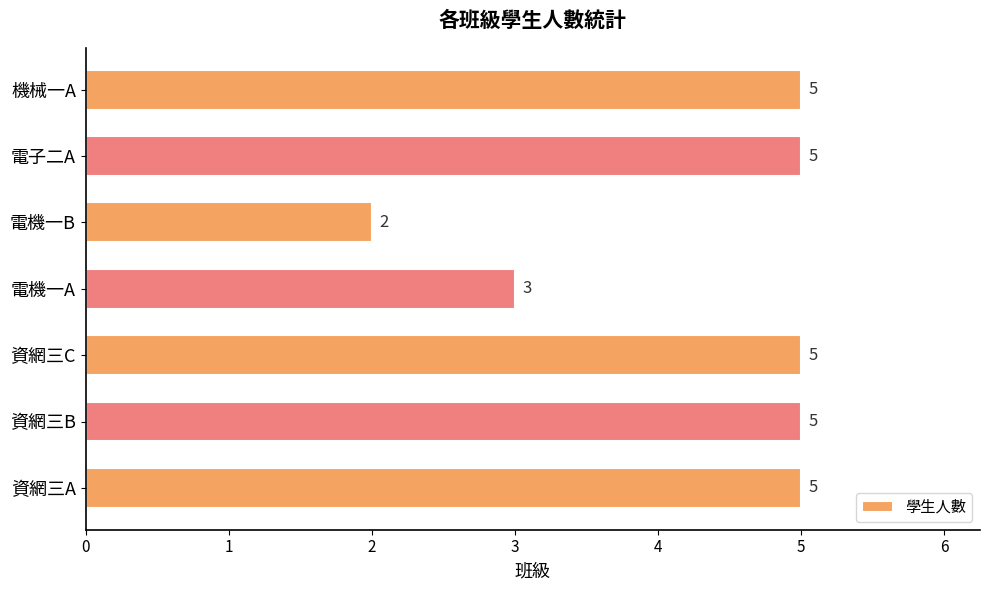

Reading bottom to top, what are all the values shown in this chart?

5	5	5	3	2	5	5